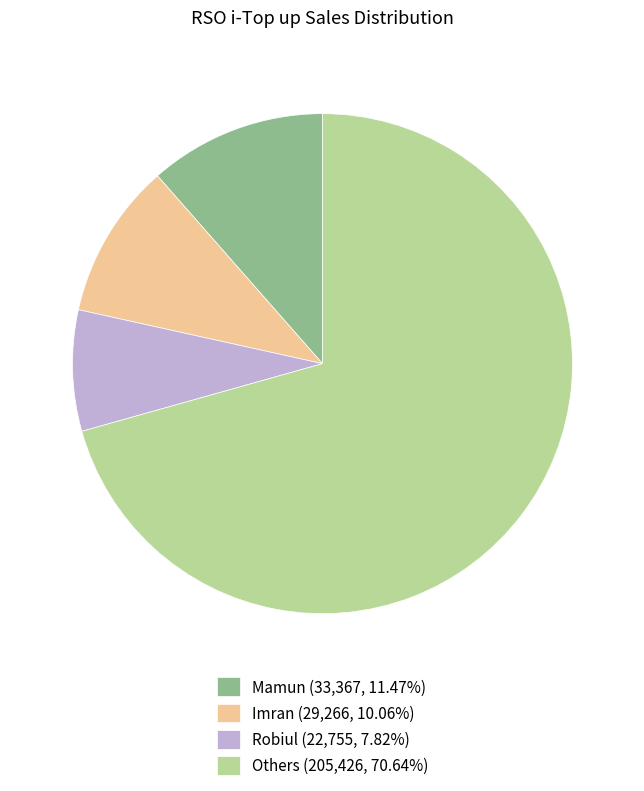

Is the sum of Robiul (22,755, 7.82%) and Imran (29,266, 10.06%) greater than half?

No